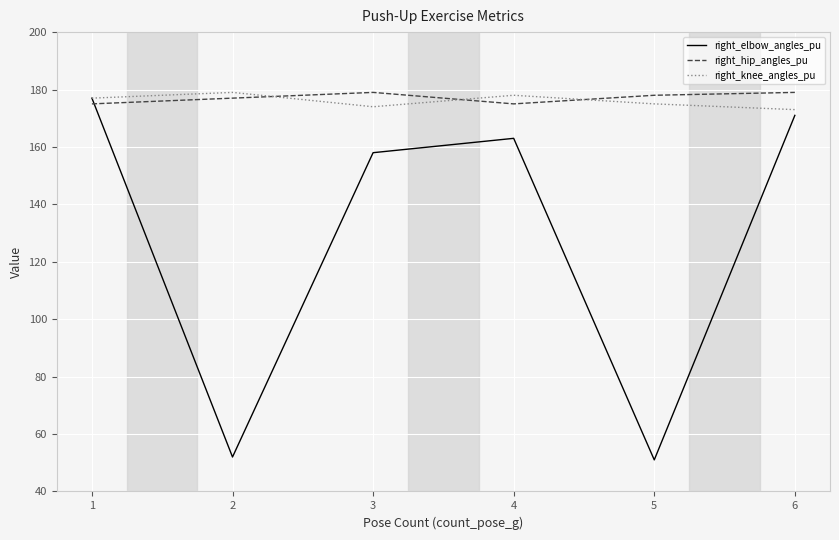

What is the spread (max minus min) of values at 3?

21